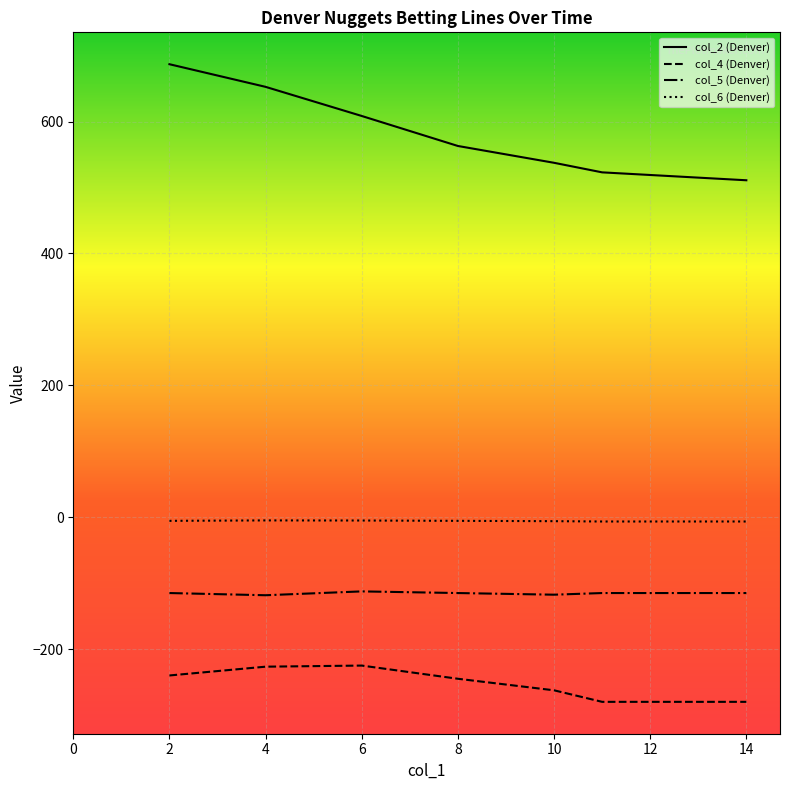

What is the difference between the second highest and second lowest values in the col_2 (Denver) series?

129.7